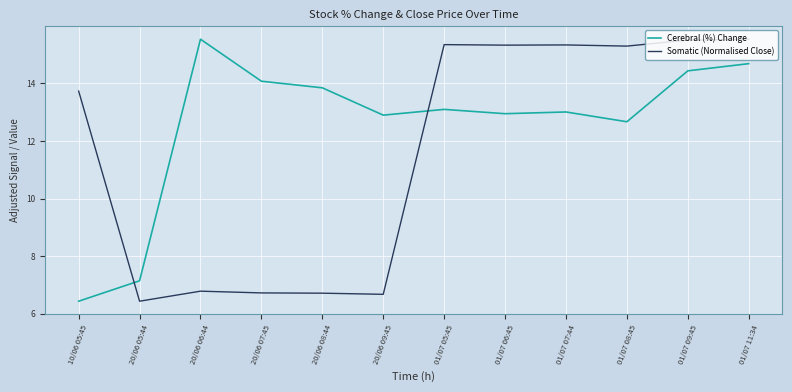

Is the value of Somatic (Normalised Close) at 01/07 08:45 greater than the value of Cerebral (%) Change at 20/06 05:44?

Yes